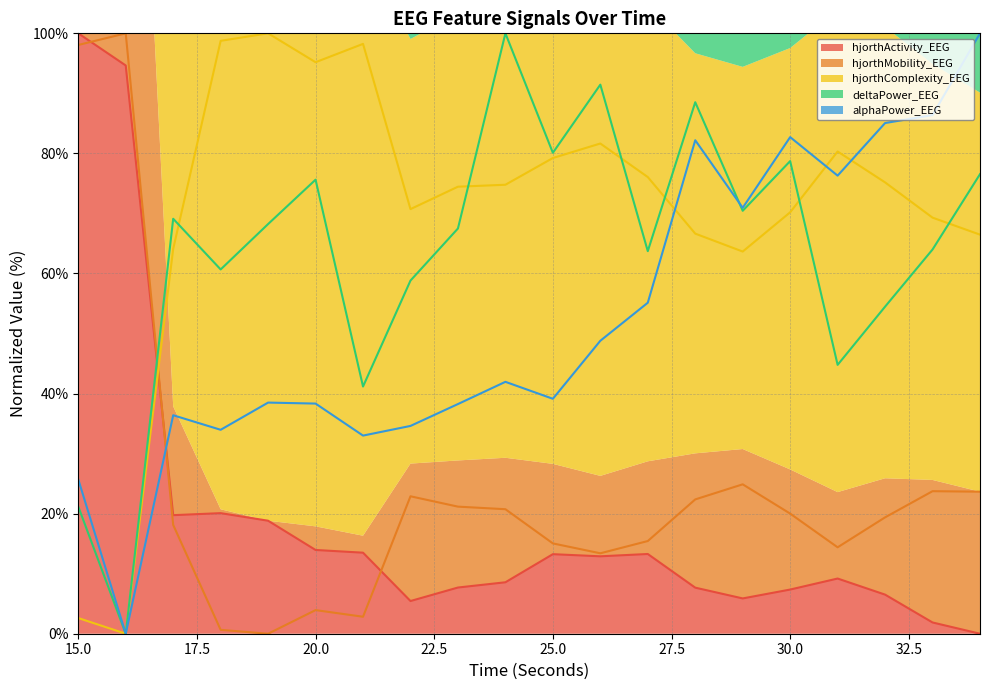

What is the total value across all series at 17?

207.5